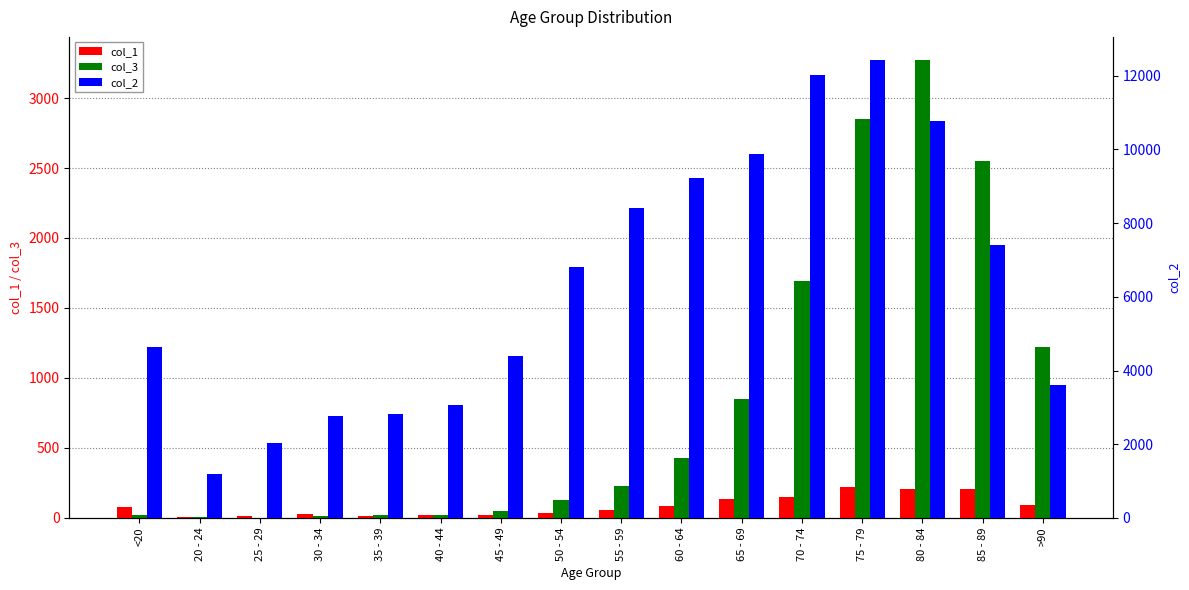

Is the value of col_3 at 25 - 29 greater than the value of col_1 at 85 - 89?

No